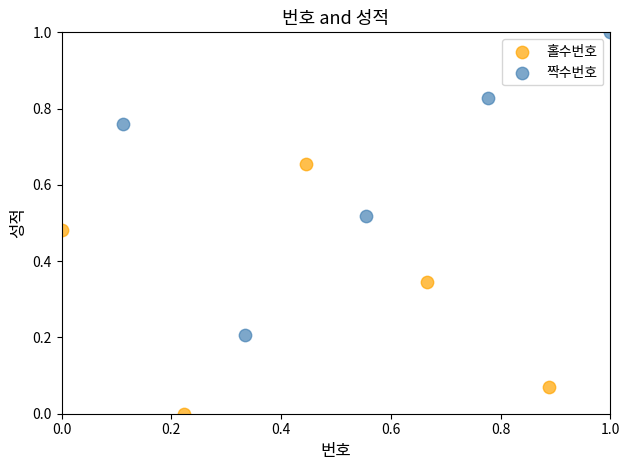

What are all the series names shown in the legend?

홀수번호, 짝수번호